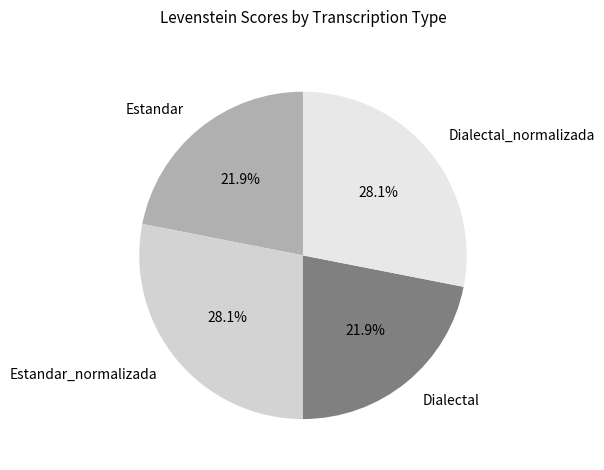

Count the number of slices in the pie.

4